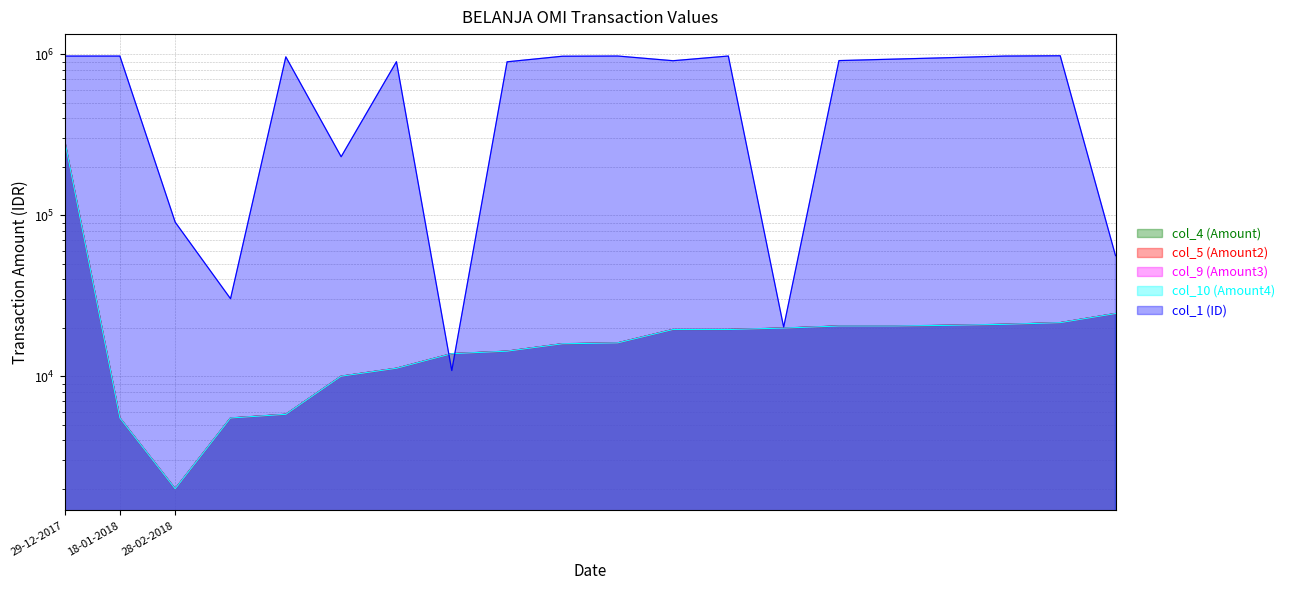

What is the greatest value displayed?

977398